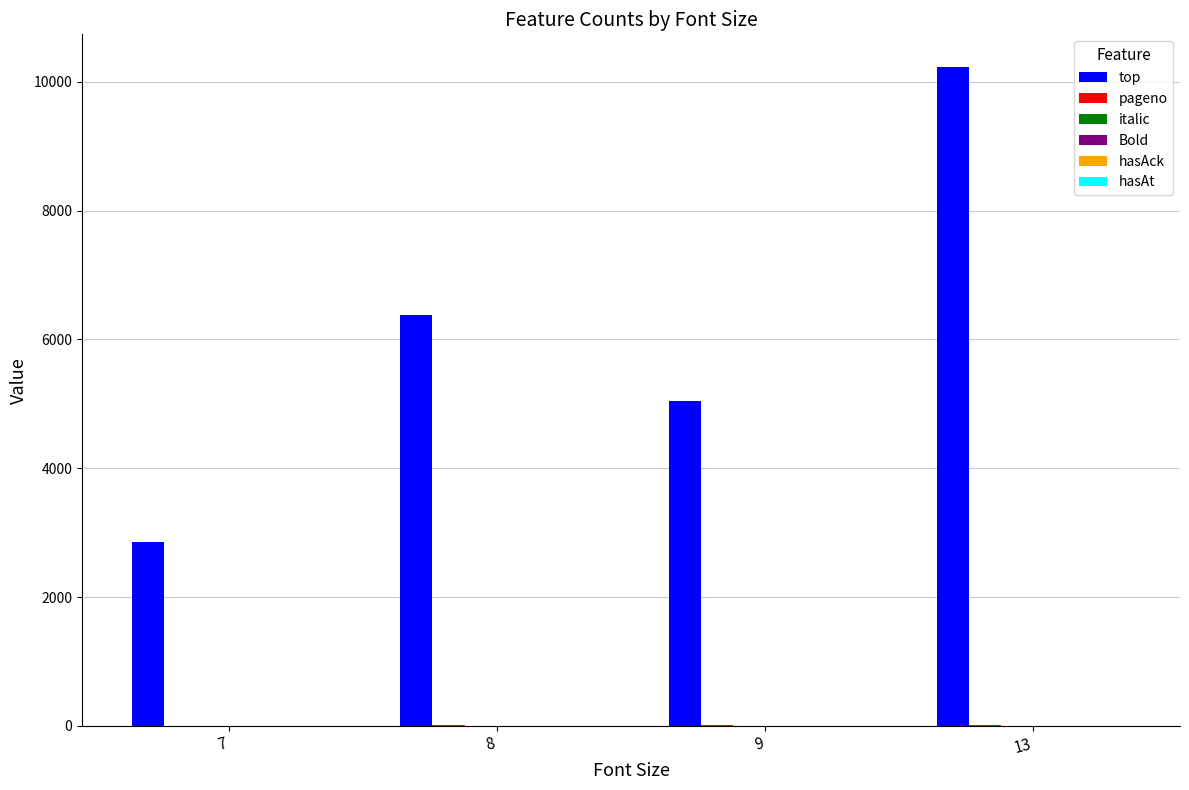

At which category is the sum across all series the highest?

13